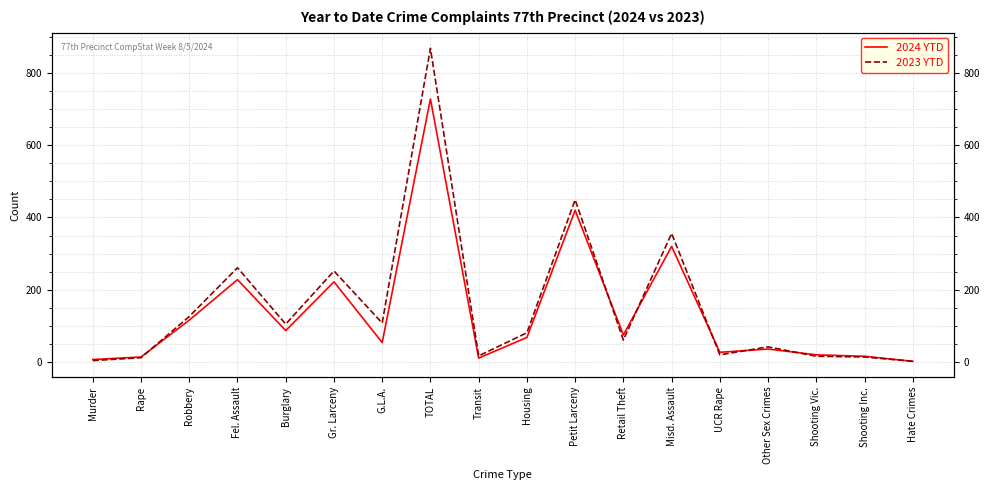

What is the difference between the second highest and minimum values in the 2023 YTD series?

447